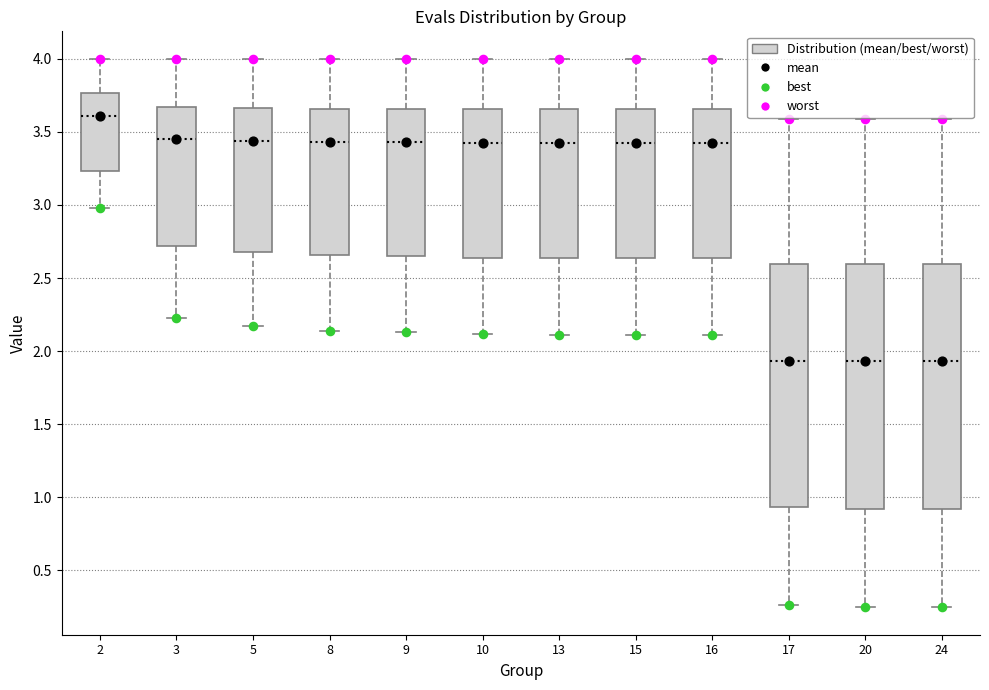

Reading left to right, transcribe this box plot: for each box, give where its median line is, the range the box spans, and where its two whiskers end, as read against the y-axis. The values are not printed on the chart, so give them approximately, as read against the axis.

2: median 3.60, box 3.25 to 3.75, whiskers 3.00 to 4.00
3: median 3.45, box 2.70 to 3.65, whiskers 2.25 to 4.00
5: median 3.45, box 2.70 to 3.65, whiskers 2.15 to 4.00
8: median 3.45, box 2.65 to 3.65, whiskers 2.15 to 4.00
9: median 3.45, box 2.65 to 3.65, whiskers 2.15 to 4.00
10: median 3.45, box 2.65 to 3.65, whiskers 2.10 to 4.00
13: median 3.45, box 2.65 to 3.65, whiskers 2.10 to 4.00
15: median 3.45, box 2.65 to 3.65, whiskers 2.10 to 4.00
16: median 3.45, box 2.65 to 3.65, whiskers 2.10 to 4.00
17: median 1.95, box 0.95 to 2.60, whiskers 0.25 to 3.60
20: median 1.95, box 0.90 to 2.60, whiskers 0.25 to 3.60
24: median 1.95, box 0.90 to 2.60, whiskers 0.25 to 3.60